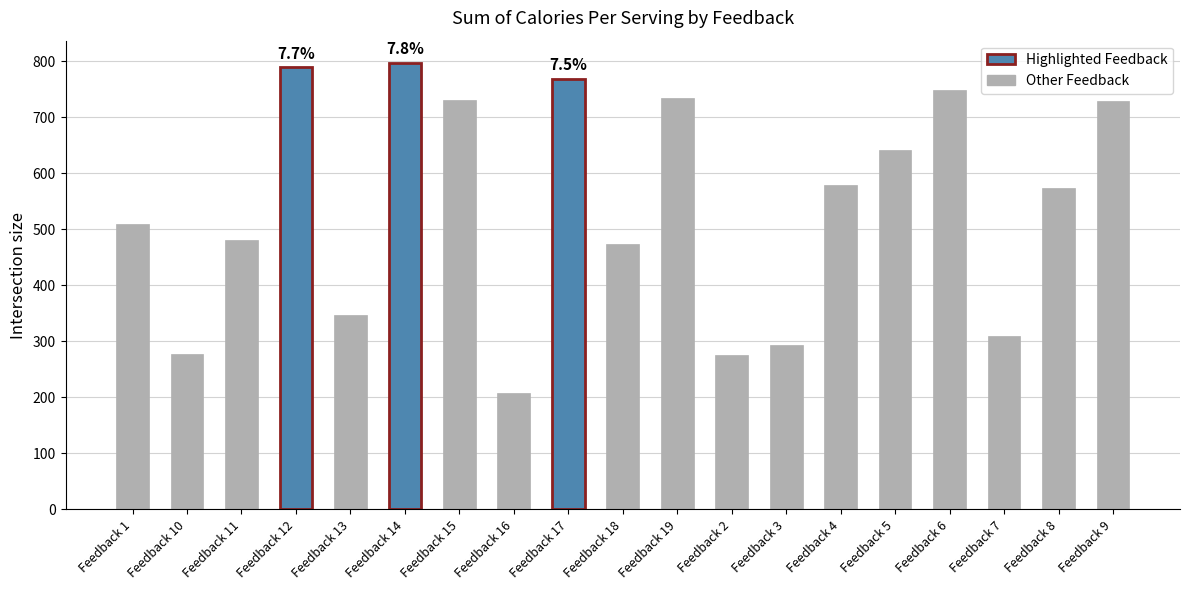

The value at Feedback 8 is 574. True or false?

True